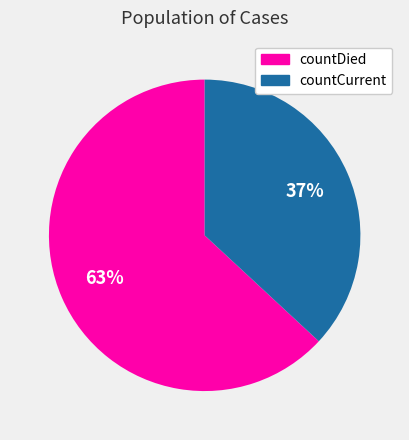

To the nearest percent, what percentage of the pie is countCurrent?

37%